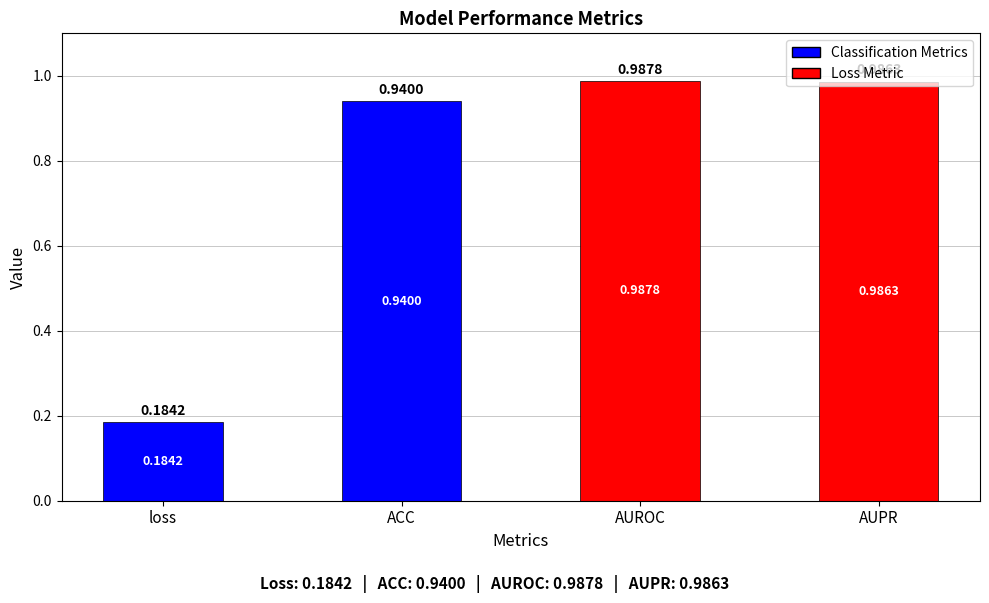

How many distinct data groups are displayed?

1